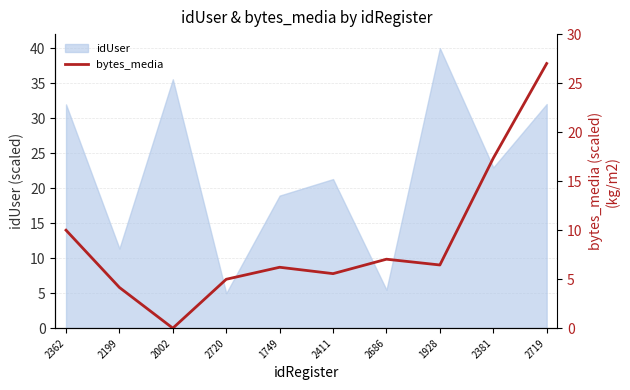

Rank the categories by value from highest to lowest.

2719, 2381, 2362, 2686, 1928, 1749, 2411, 2720, 2199, 2002